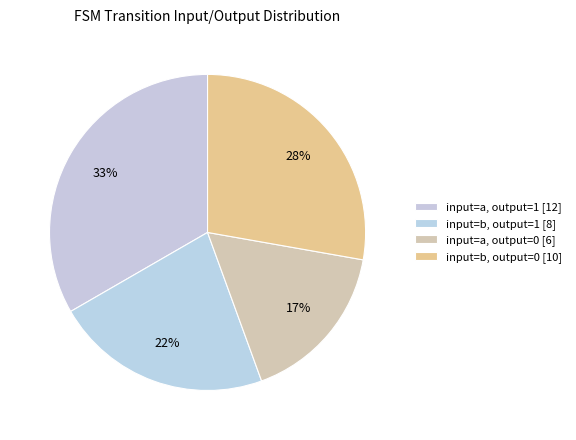

How many segments does this pie chart have?

4